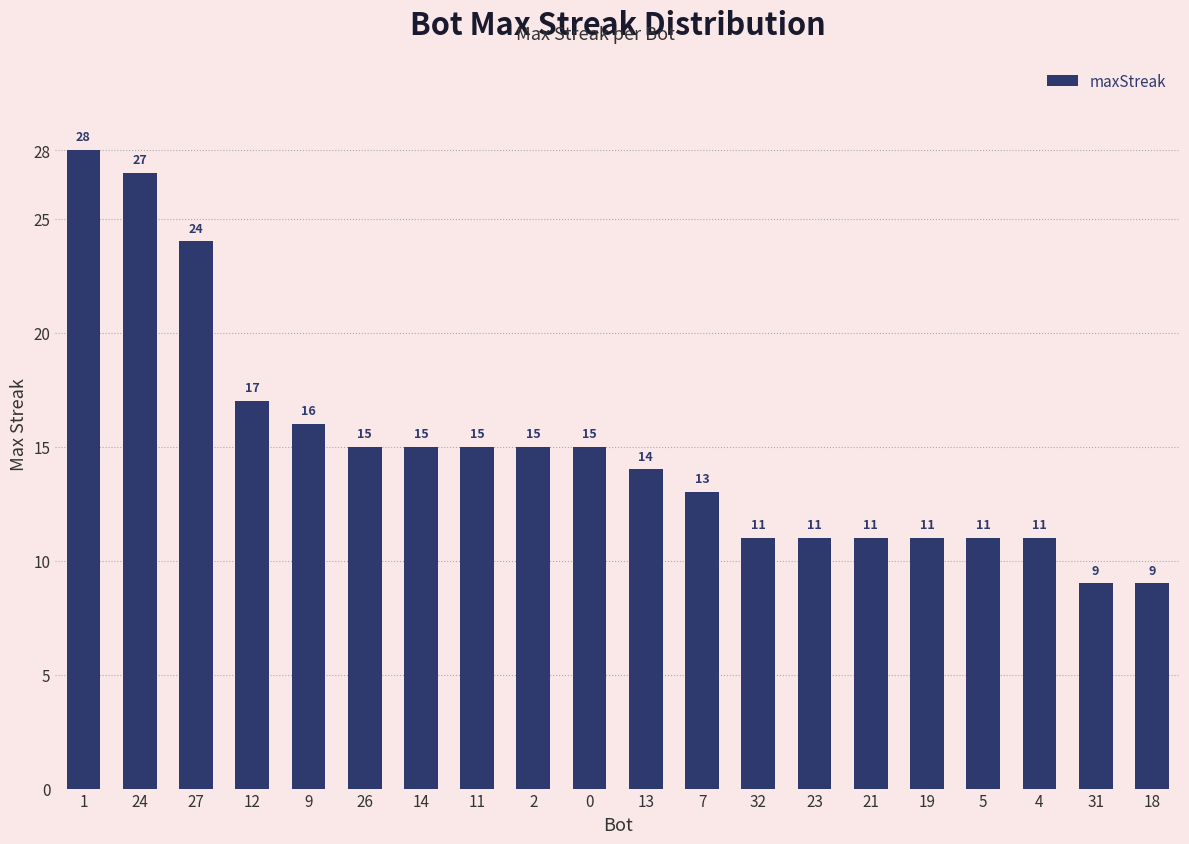

Where is the data nearest to the value 18?

12